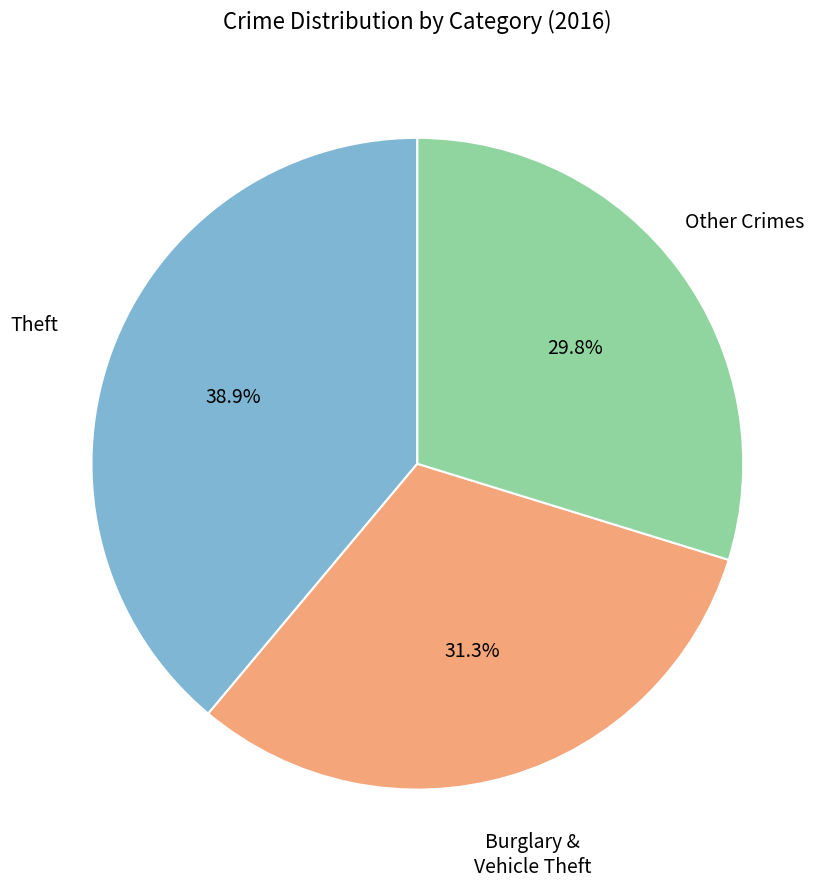

Is there a majority slice in this chart?

No